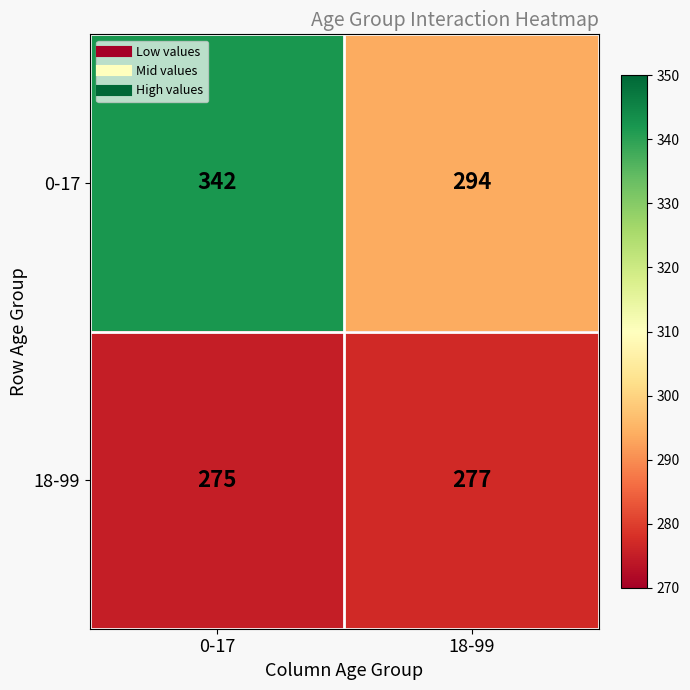

Reading left to right, extract all data points from this chart.

0-17: 342	294
18-99: 275	277